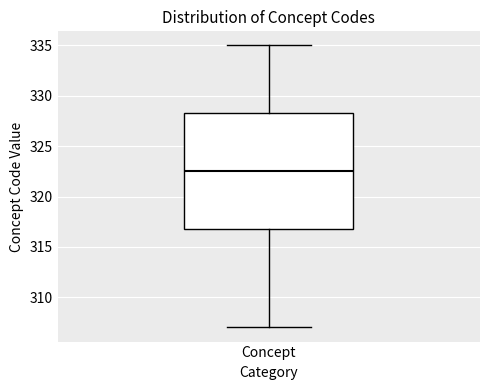

Transcribe this box plot: give where the median line is, the range the box spans, and where the two whiskers end, as read against the y-axis. The values are not printed on the chart, so give them approximately, as read against the axis.

median 322.5, box 317.0 to 328.5, whiskers 307.0 to 335.0